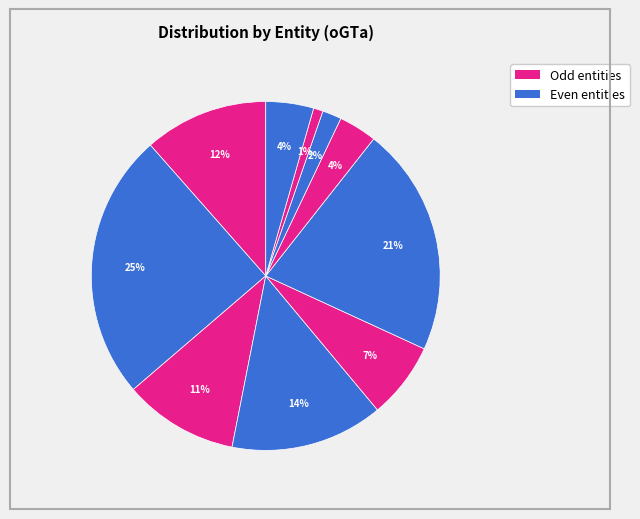

How many slices are in this pie chart?

10